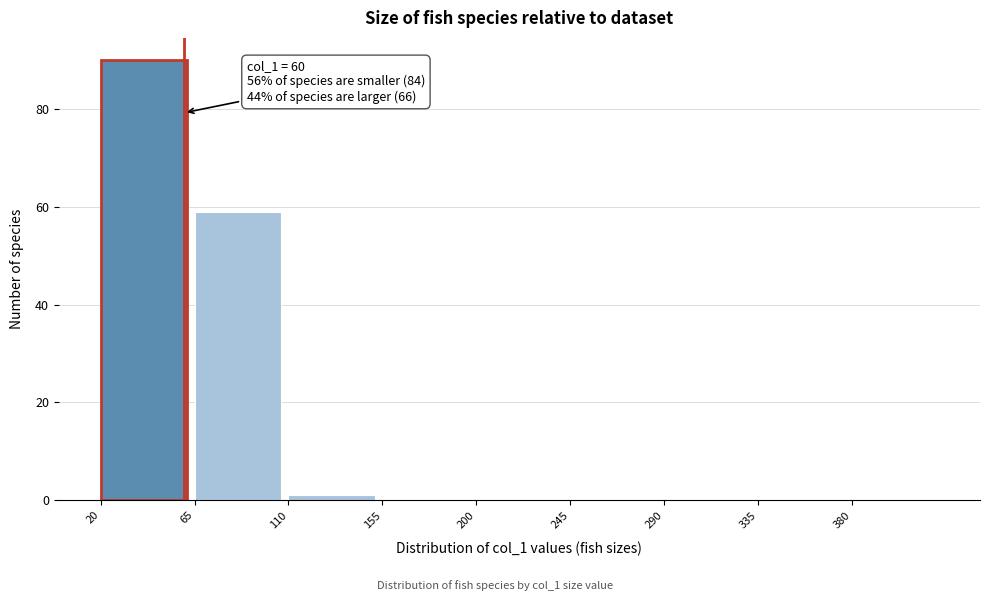

Over which range of the x-axis is the bar tallest?

20 to 65